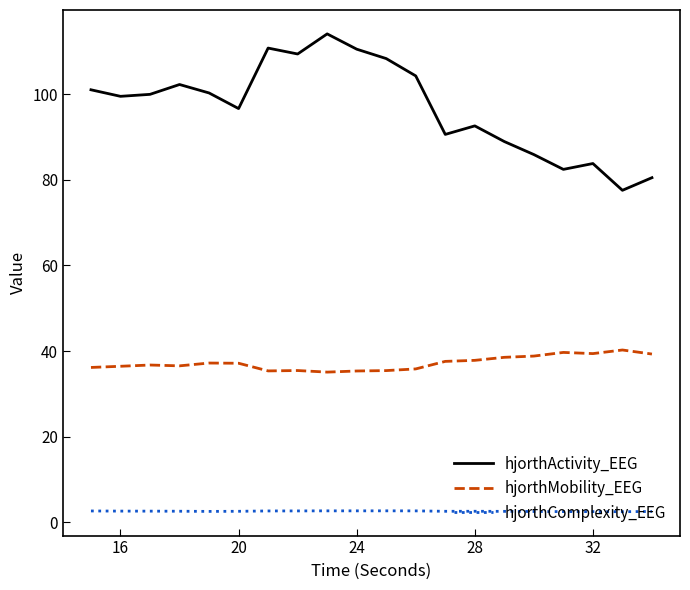

What is the highest value of the hjorthMobility_EEG series?

40.2